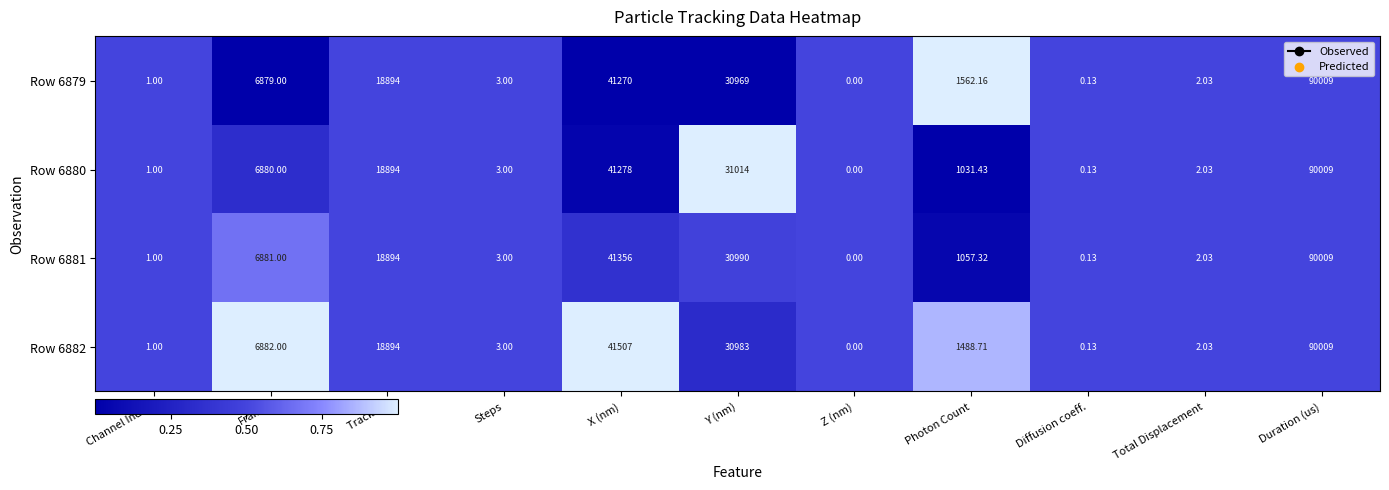

Is the value of Row 6881 at Steps greater than the value of Row 6880 at X (nm)?

No